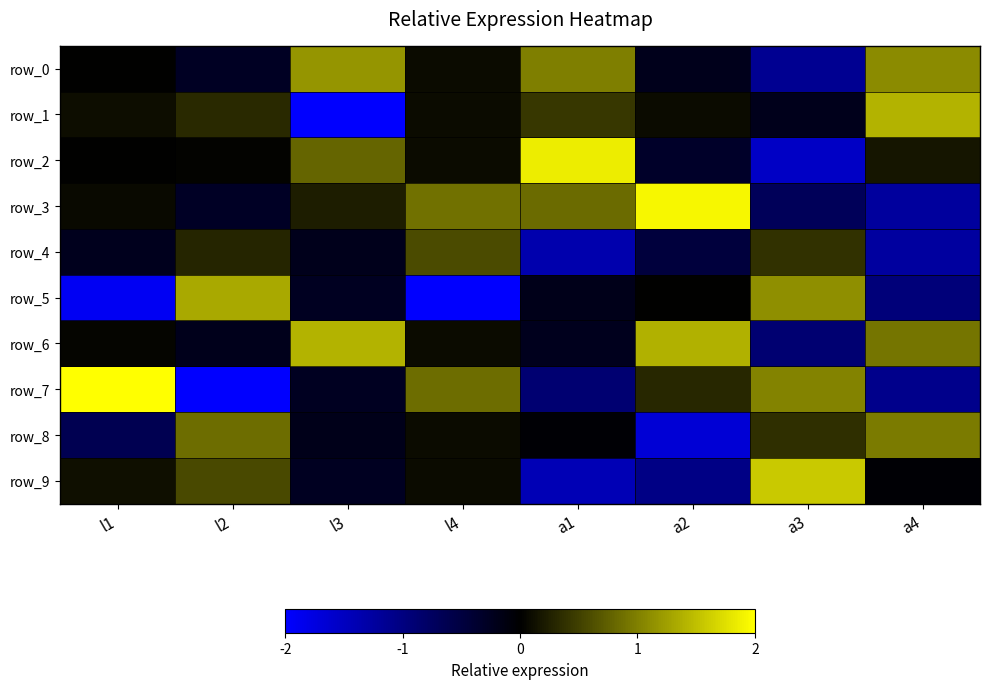

Rank the categories by row_0 value from highest to lowest.

l3, a4, a1, l4, l1, a2, l2, a3